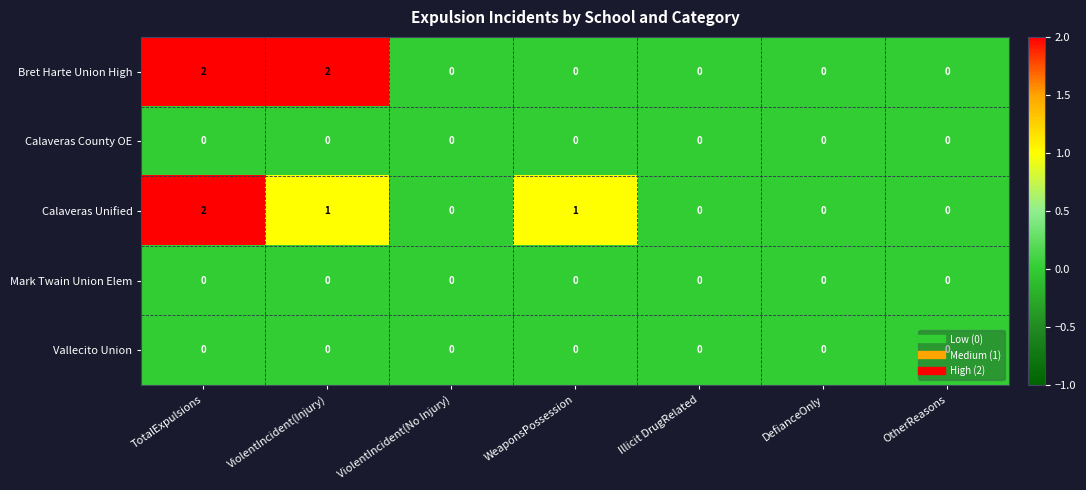

What is the total value across all series at TotalExpulsions?

4